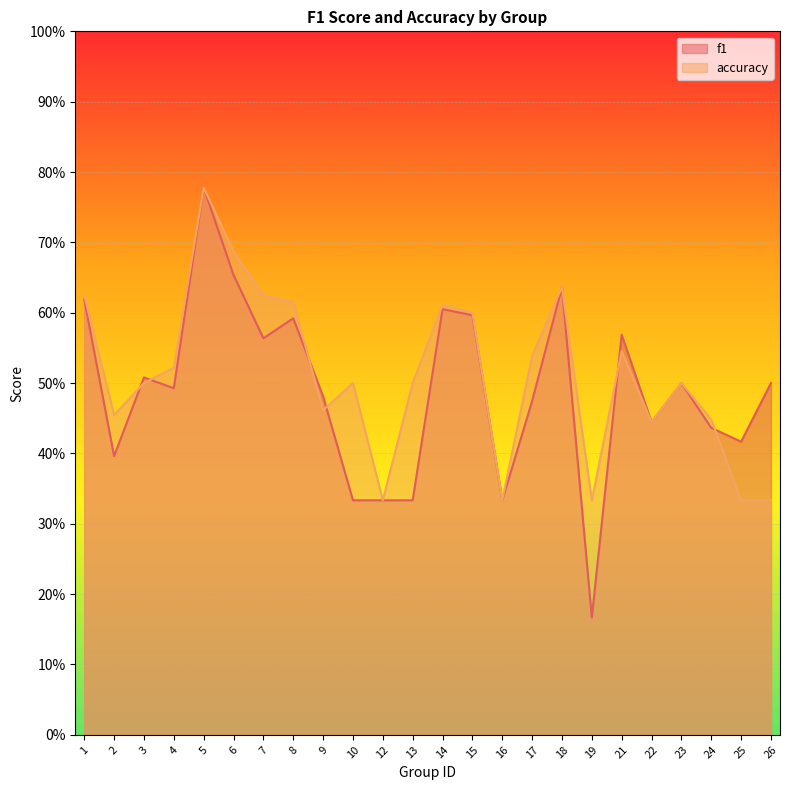

Reading left to right, extract all data points from this chart.

f1: 0.6	0.4	0.5	0.5	0.8	0.7	0.6	0.6	0.5	0.3	0.3	0.3	0.6	0.6	0.3	0.5	0.6	0.2	0.6	0.4	0.5	0.4	0.4	0.5
accuracy: 0.6	0.5	0.5	0.5	0.8	0.7	0.6	0.6	0.5	0.5	0.3	0.5	0.6	0.6	0.3	0.5	0.6	0.3	0.5	0.4	0.5	0.4	0.3	0.3